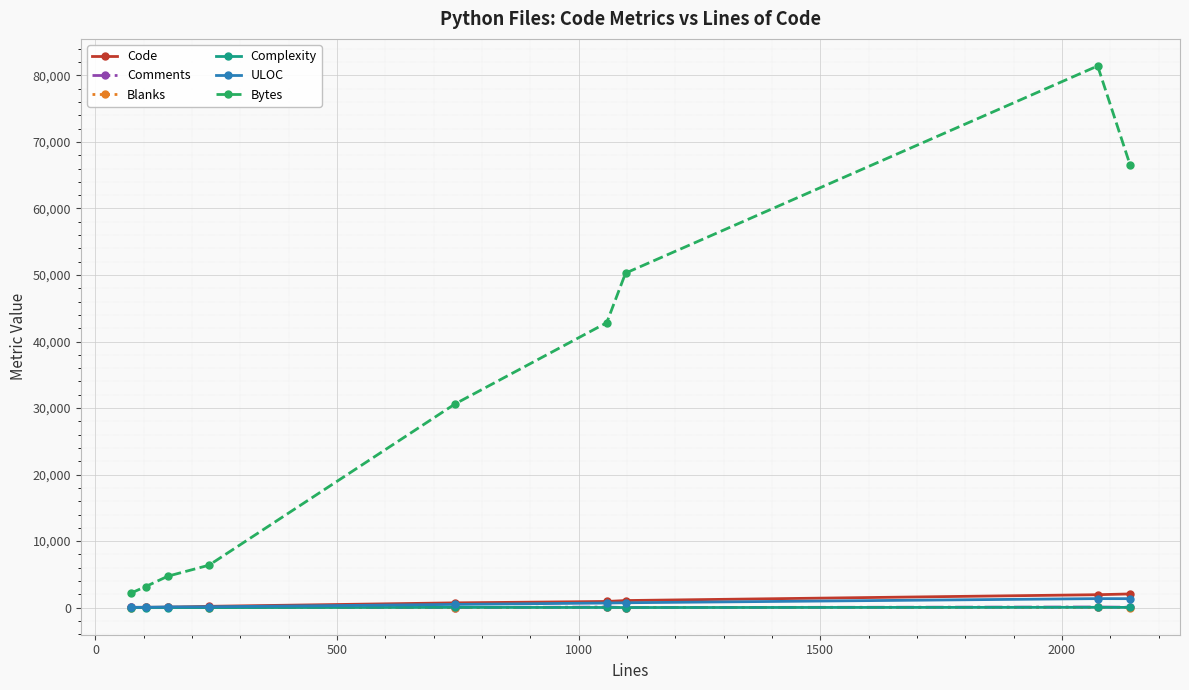

Which series has the widest spread of values?

Bytes